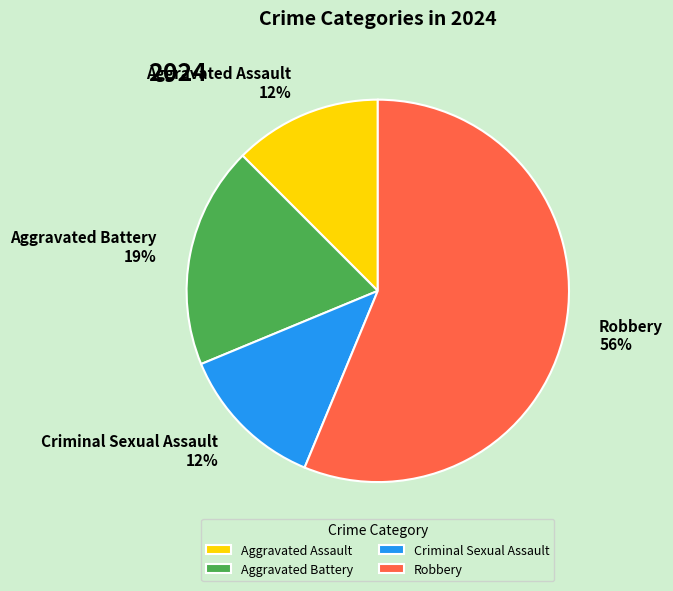

The Criminal Sexual Assault slice represents 12% of the pie. True or false?

True